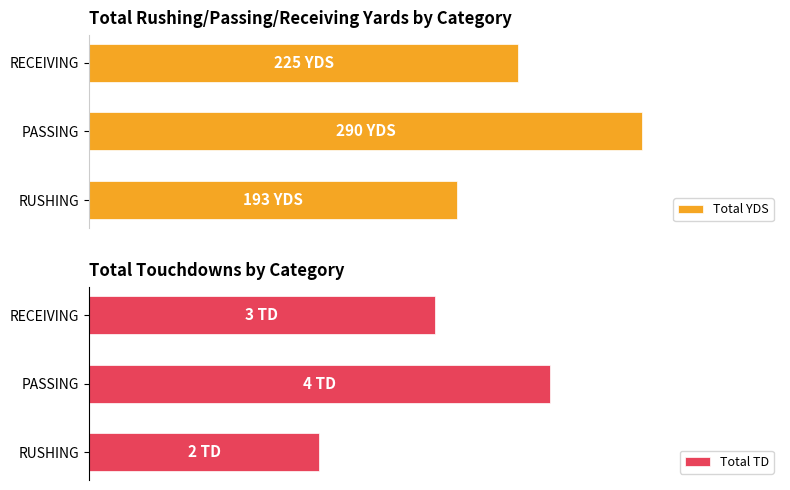

List the series in order of their peak value, lowest first.

Total TD, Total YDS